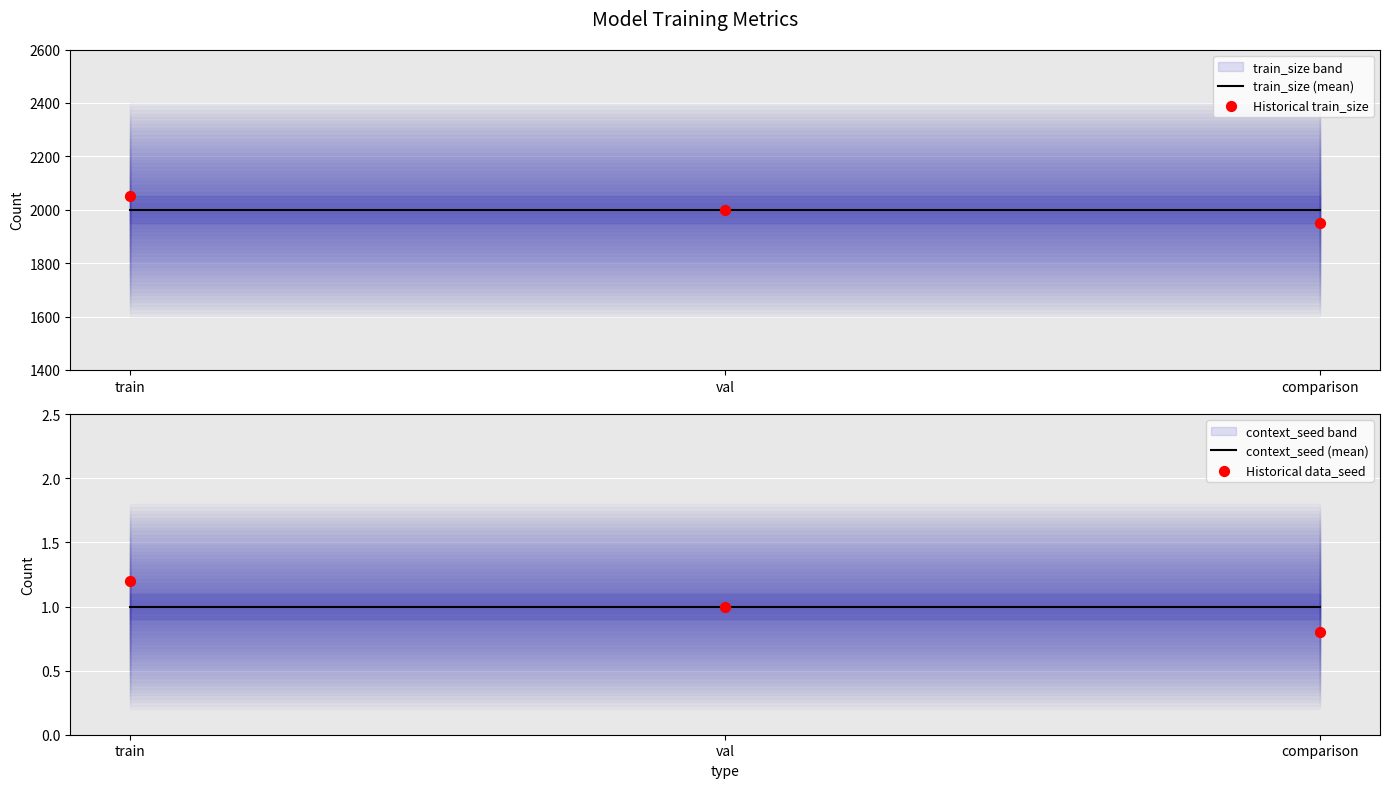

What is the total value across all series at val?

4002.0